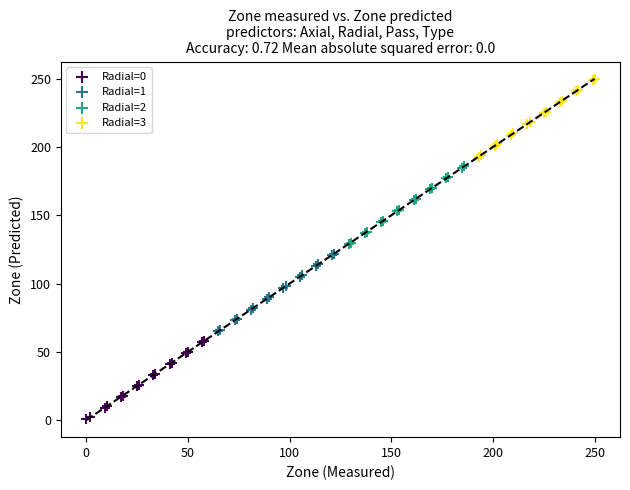

Which series contains the highest Y value?

Radial=3